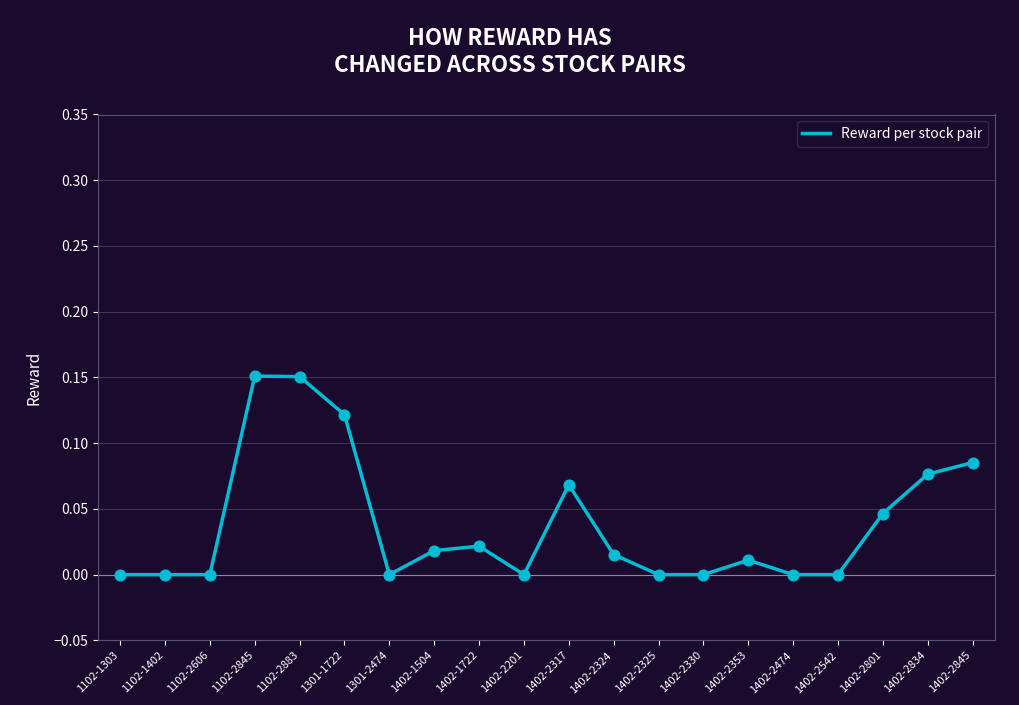

Between 1402-2845 and 1402-2474, which is larger?

1402-2845